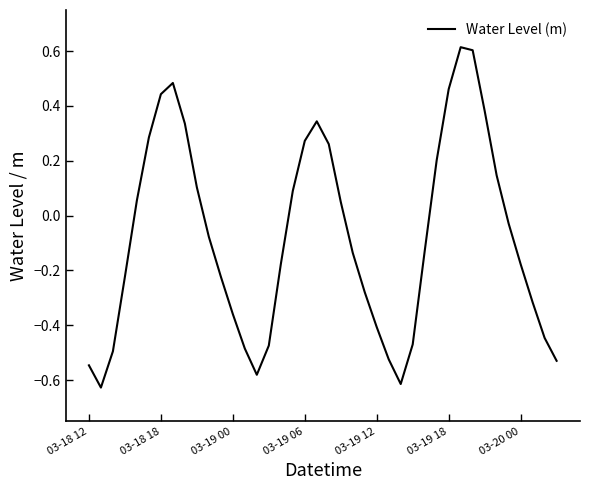

What is the maximum value shown in the chart?

0.6